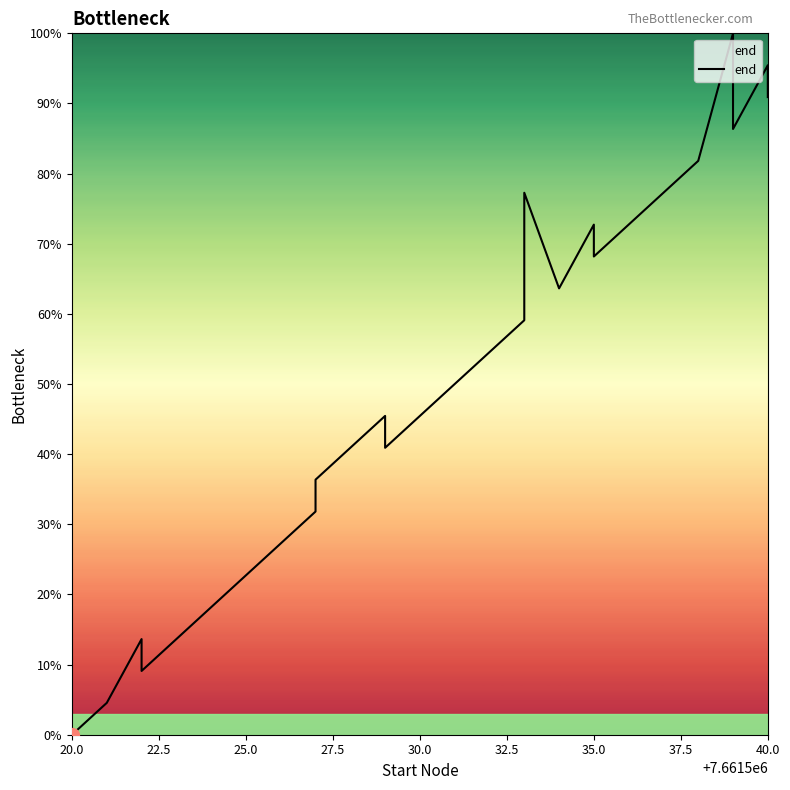

Reading right to left, transcribe all the data shown in this chart.

90.9	95.5	86.4	100.0	81.8	68.2	72.7	63.6	77.3	59.1	40.9	45.5	36.4	31.8	27.3	22.7	9.1	13.6	4.5	0.0